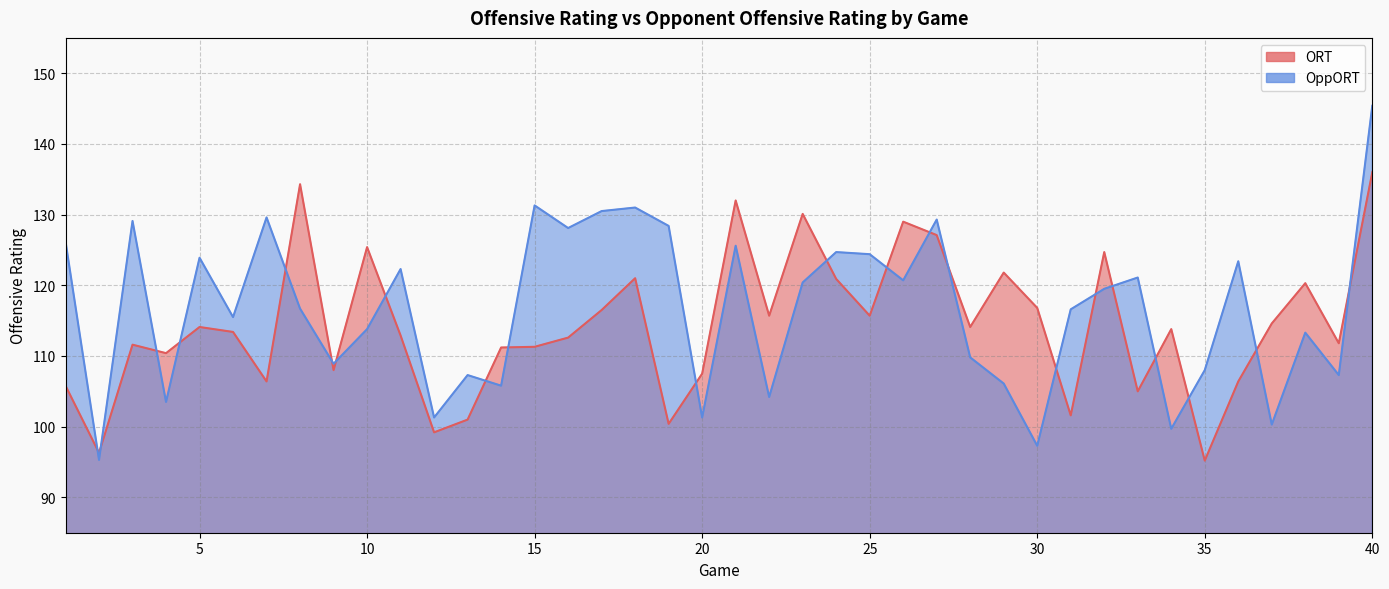

Reading left to right, extract all data points from this chart.

ORT: 1=105.8	2=96.3	3=111.6	4=110.4	5=114.1	6=113.4	7=106.4	8=134.3	9=108.0	10=125.4	11=112.9	12=99.2	13=101.0	14=111.2	15=111.3	16=112.6	17=116.5	18=121.0	19=100.4	20=107.5	21=132.0	22=115.7	23=130.1	24=120.9	25=115.7	26=129.0	27=127.1	28=114.1	29=121.8	30=116.8	31=101.6	32=124.7	33=105.0	34=113.8	35=95.2	36=106.4	37=114.6	38=120.3	39=111.8	40=136.0
OppORT: 1=126.2	2=95.3	3=129.1	4=103.5	5=123.9	6=115.5	7=129.6	8=116.7	9=108.9	10=113.8	11=122.3	12=101.3	13=107.3	14=105.8	15=131.3	16=128.1	17=130.5	18=131.0	19=128.4	20=101.3	21=125.6	22=104.2	23=120.4	24=124.7	25=124.4	26=120.7	27=129.3	28=109.8	29=106.1	30=97.3	31=116.6	32=119.5	33=121.1	34=99.7	35=108.0	36=123.4	37=100.3	38=113.3	39=107.3	40=145.4